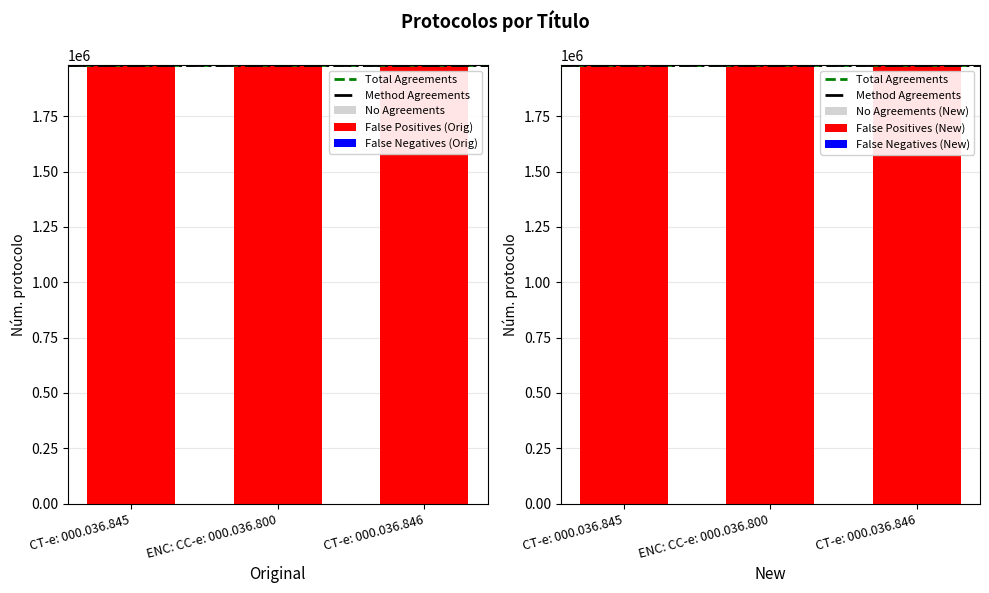

What is the minimum value shown in the chart?

1980538